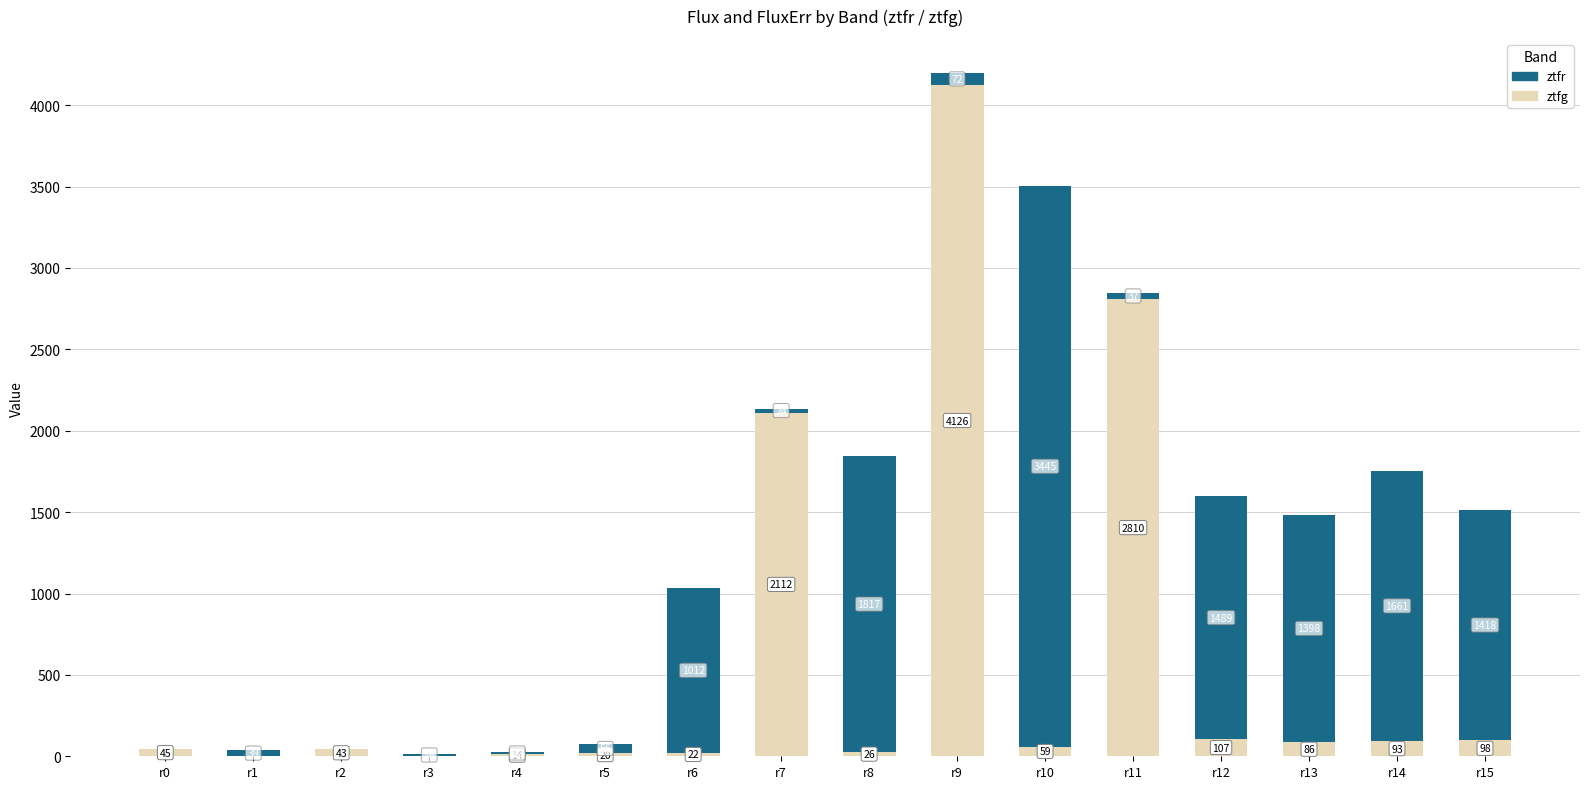

Are the bars grouped side by side (vs. stacked)?

No